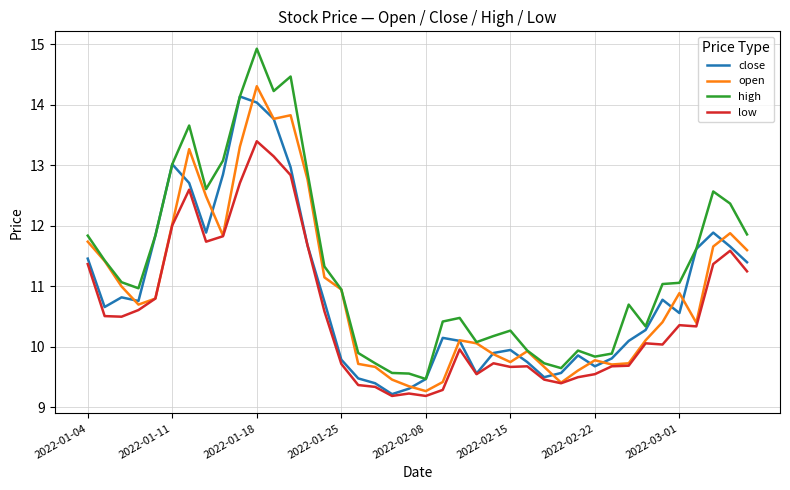

What is the difference between the maximum and minimum values in the close series?

4.9